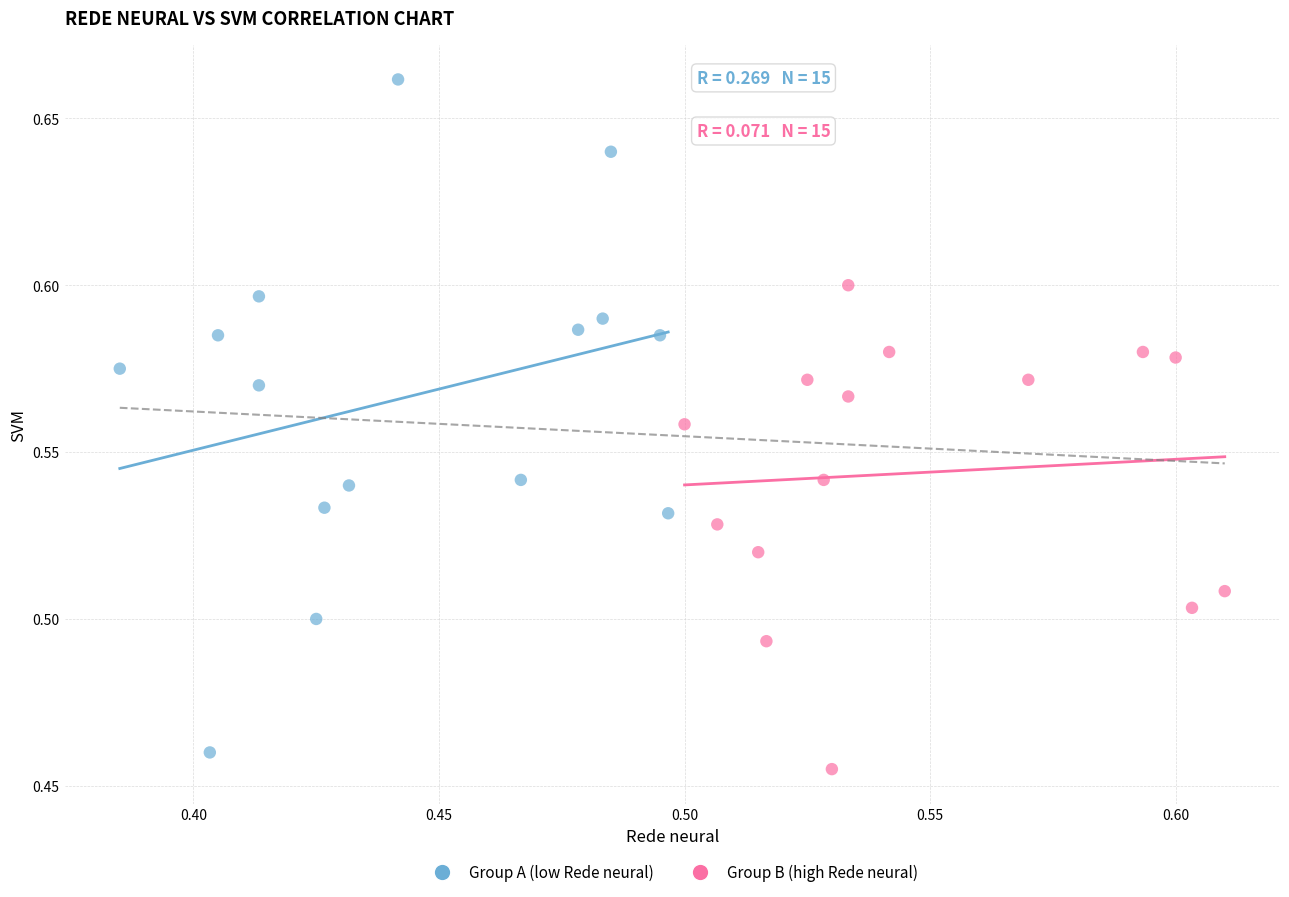

Which series has the widest spread of Y values?

Group A (low Rede neural)